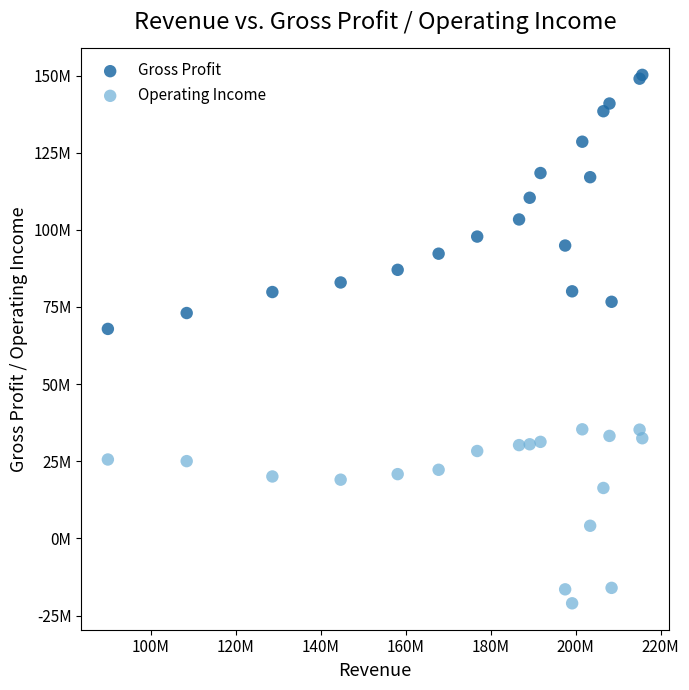

Which series has the widest spread of Y values?

Gross Profit